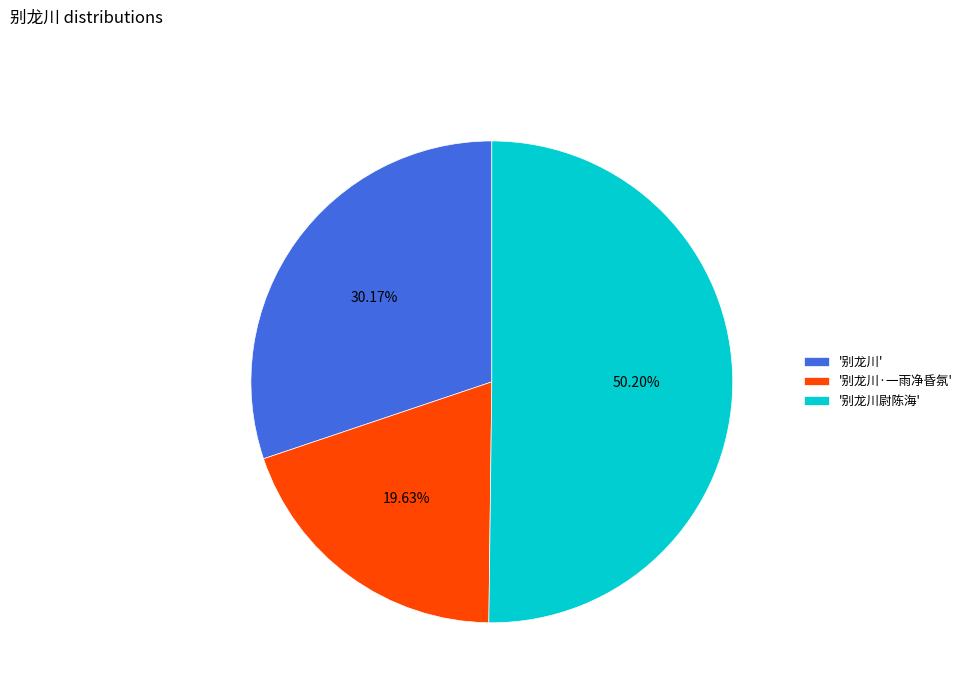

Which has a higher value, '别龙川·一雨净昏氛' or '别龙川'?

'别龙川'